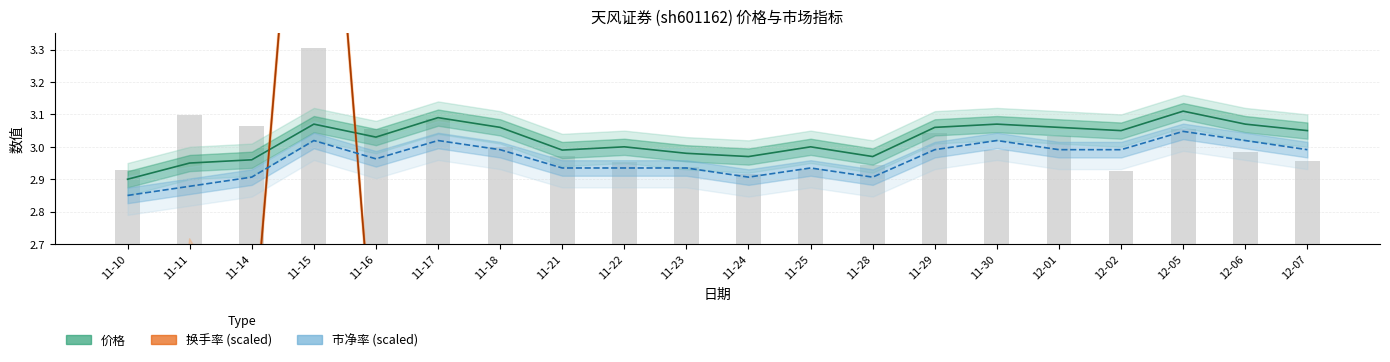

Which category has the lowest value across all series?

11-24